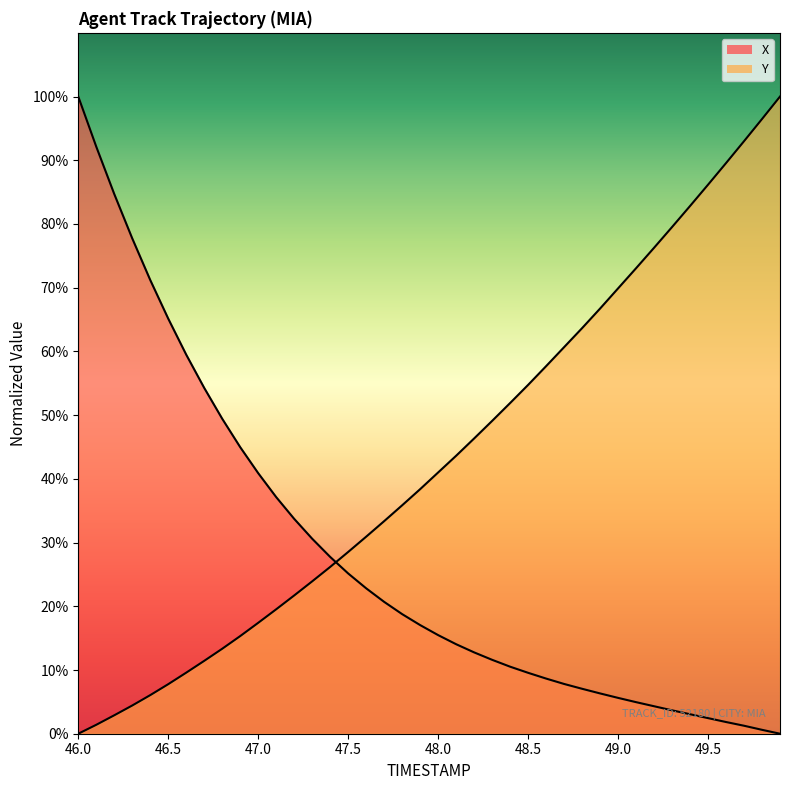

What is the maximum value for X?

100.0